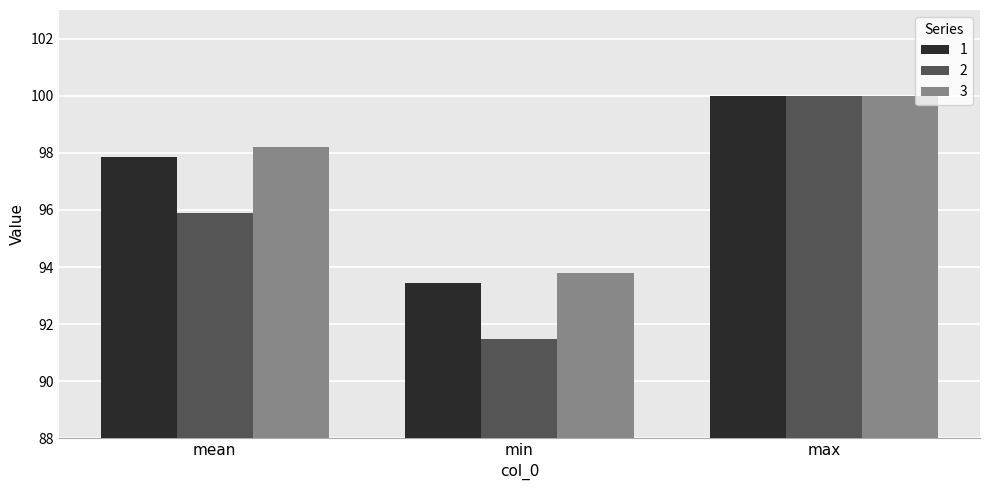

At which category is the sum across all series the highest?

max